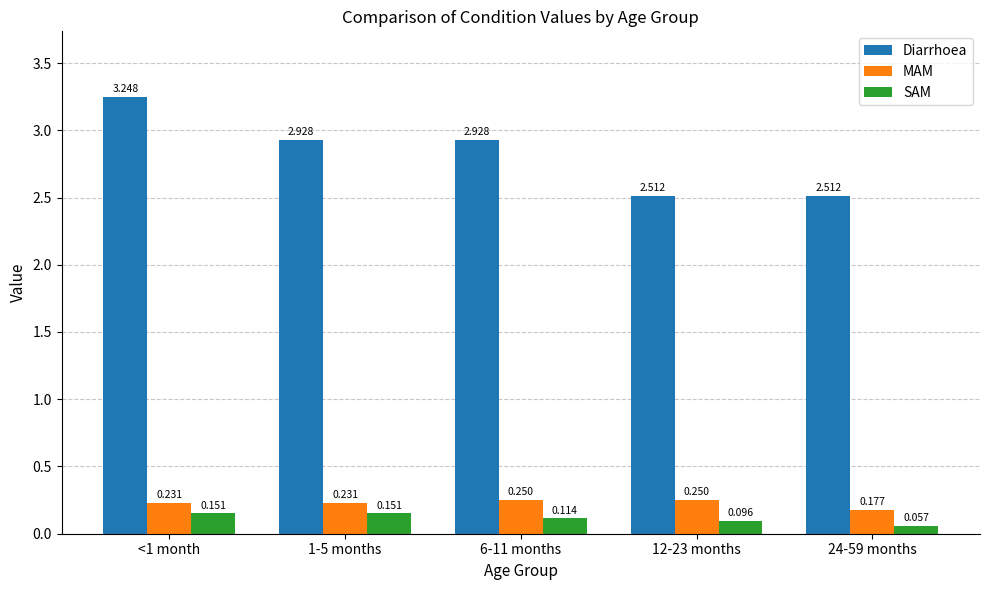

Which series has the largest range (max minus min)?

Diarrhoea